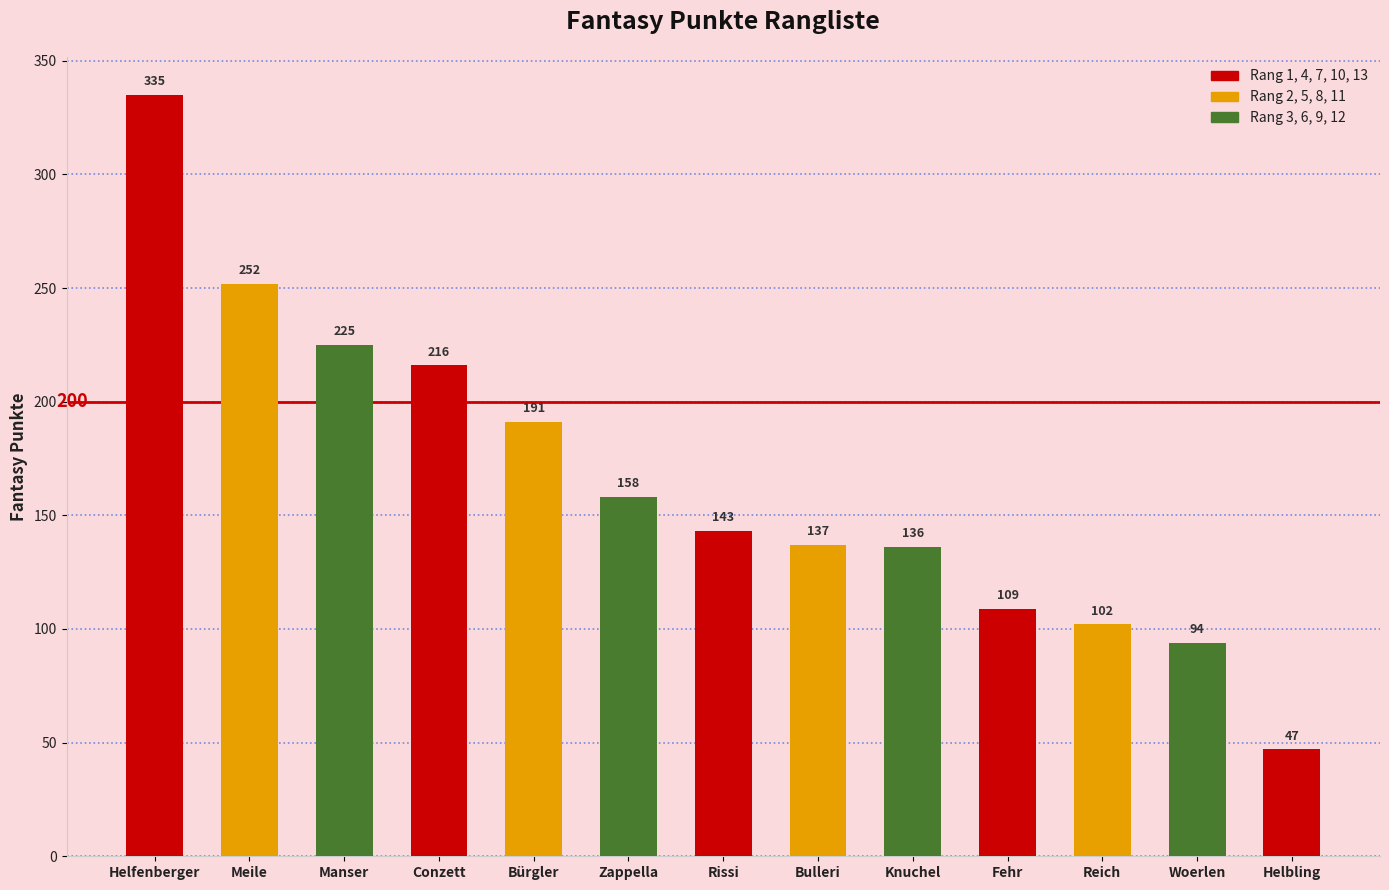

Is it true that the value at Conzett is 216?

True